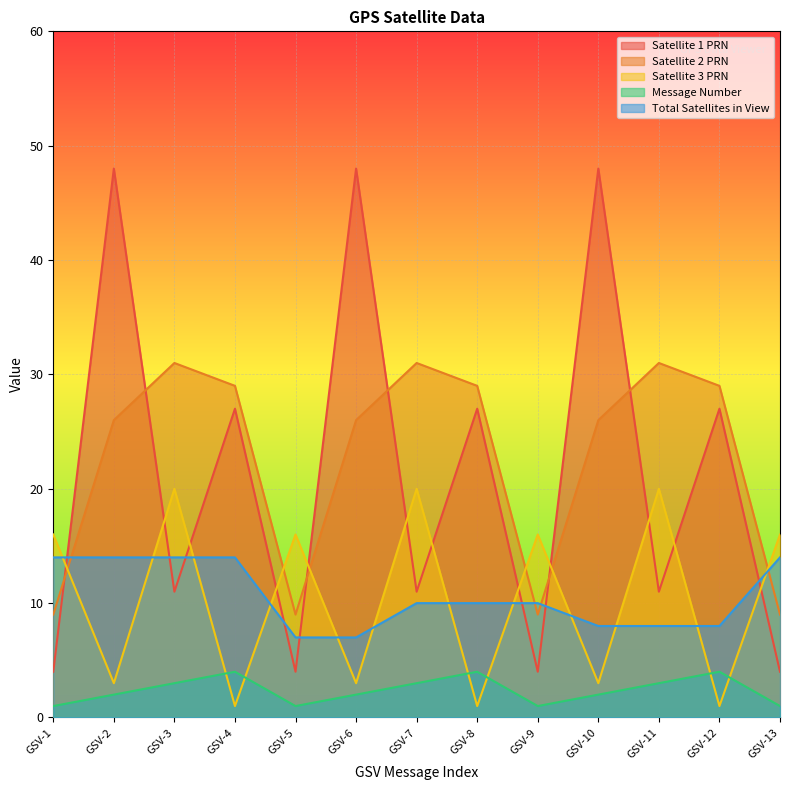

At which category is the sum across all series the highest?

GSV-2